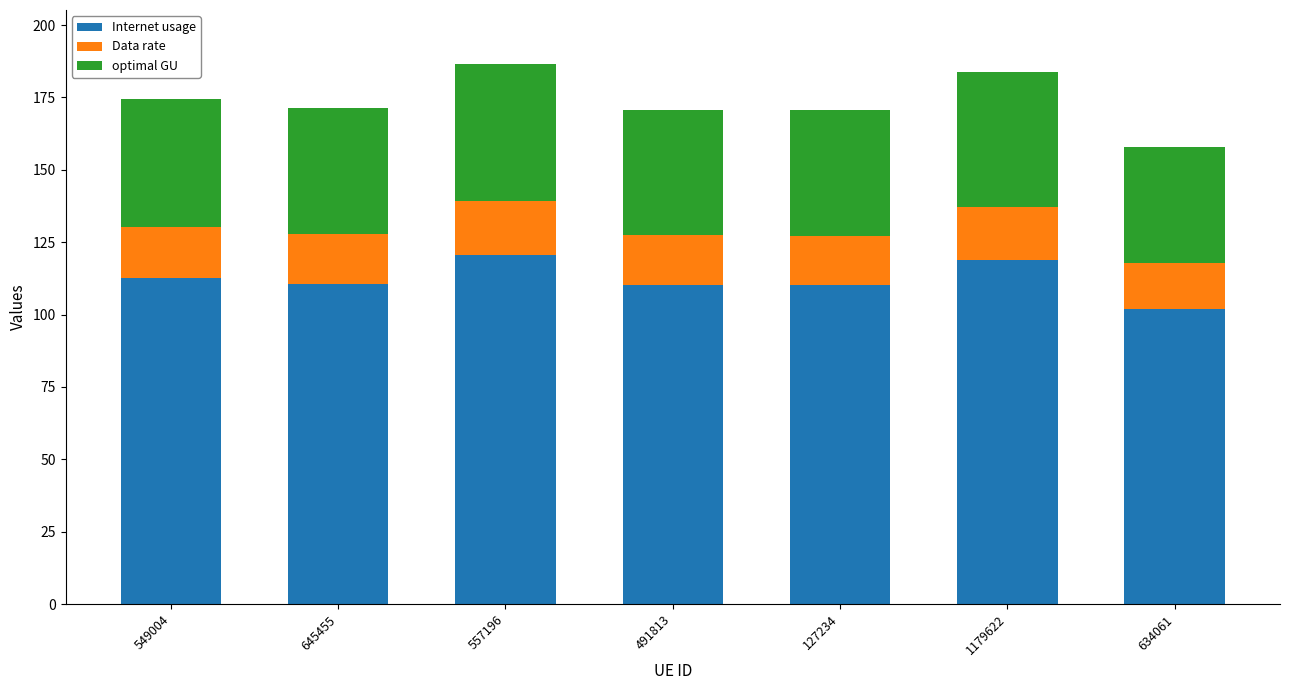

What is the sum of the Internet usage values at 645455 and 491813?

221.0